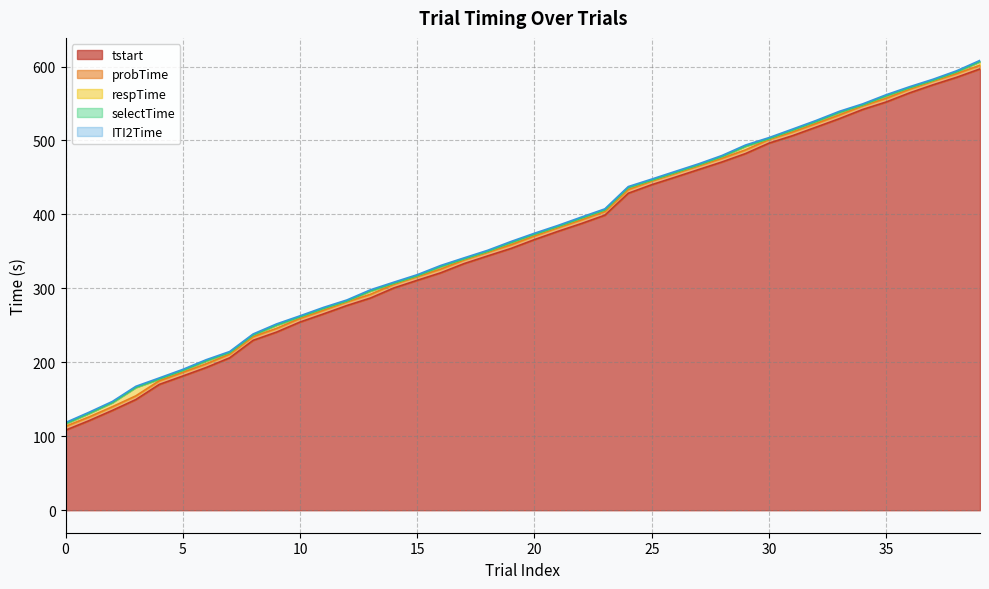

Reading right to left, what are all the values shown in this chart?

tstart: 596.7	585.4	575.3	564.4	552.0	541.9	529.5	517.9	506.4	496.4	482.2	471.0	460.7	450.3	440.2	428.6	398.9	387.6	377.1	365.9	354.0	343.8	333.5	321.0	310.9	300.5	286.9	276.8	265.4	254.4	240.9	229.7	206.1	193.0	181.4	170.1	149.7	135.0	121.1	108.2
probTime: 601.7	590.4	580.3	569.4	557.1	547.0	534.5	522.9	511.4	501.4	487.3	476.0	465.7	455.3	445.2	433.6	404.0	392.7	382.1	371.0	359.0	348.9	338.5	326.1	315.9	305.6	291.9	281.8	270.4	259.5	245.9	234.8	211.1	198.0	186.5	175.1	154.7	140.0	126.1	113.5
respTime: 606.8	592.7	581.3	571.2	560.3	548.0	537.9	525.4	513.8	502.3	492.3	478.2	466.9	456.6	446.3	436.1	406.0	394.9	383.6	373.0	361.8	349.9	339.8	329.4	317.0	306.9	296.5	282.8	272.7	261.4	250.4	236.8	213.1	202.0	188.9	177.4	166.1	145.6	130.9	117.0
selectTime: 606.8	592.7	581.3	571.2	560.3	548.0	537.9	525.4	513.8	502.3	492.3	478.2	466.9	456.6	446.3	436.1	406.0	394.9	383.6	373.0	361.8	349.9	339.8	329.4	317.0	306.9	296.5	282.8	272.7	261.4	250.4	236.8	213.1	202.0	188.9	177.4	166.1	145.6	130.9	117.0
ITI2Time: 608.3	594.2	582.8	572.7	561.8	549.5	539.4	526.9	515.3	503.9	493.8	479.7	468.4	458.1	447.8	437.6	407.5	396.4	385.1	374.6	363.4	351.4	341.3	331.0	318.5	308.4	298.0	284.3	274.2	262.9	251.9	238.3	214.6	203.5	190.4	178.9	167.6	147.1	132.5	118.5